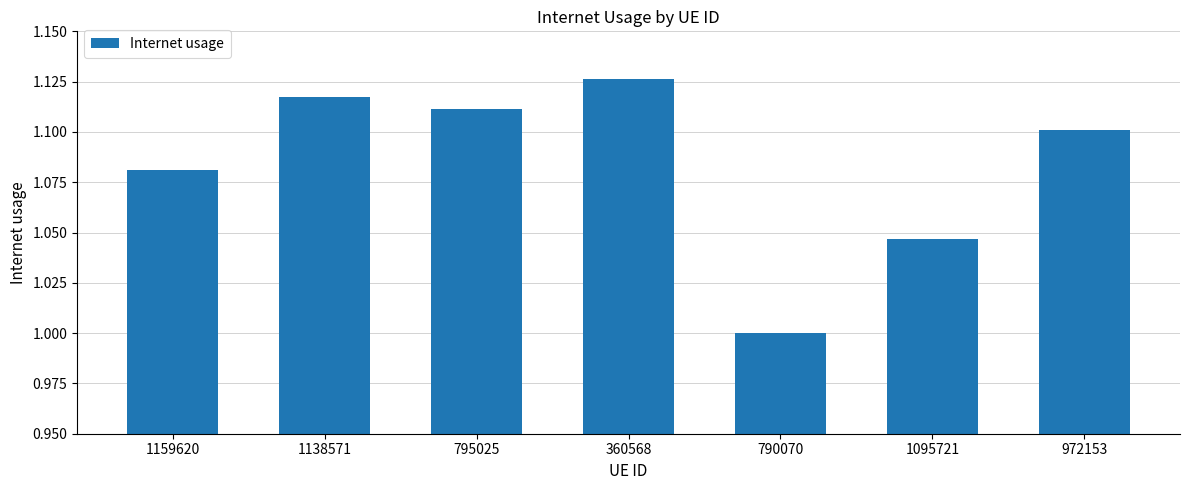

What is the ratio of the value at 1095721 to the value at 1138571?

0.9